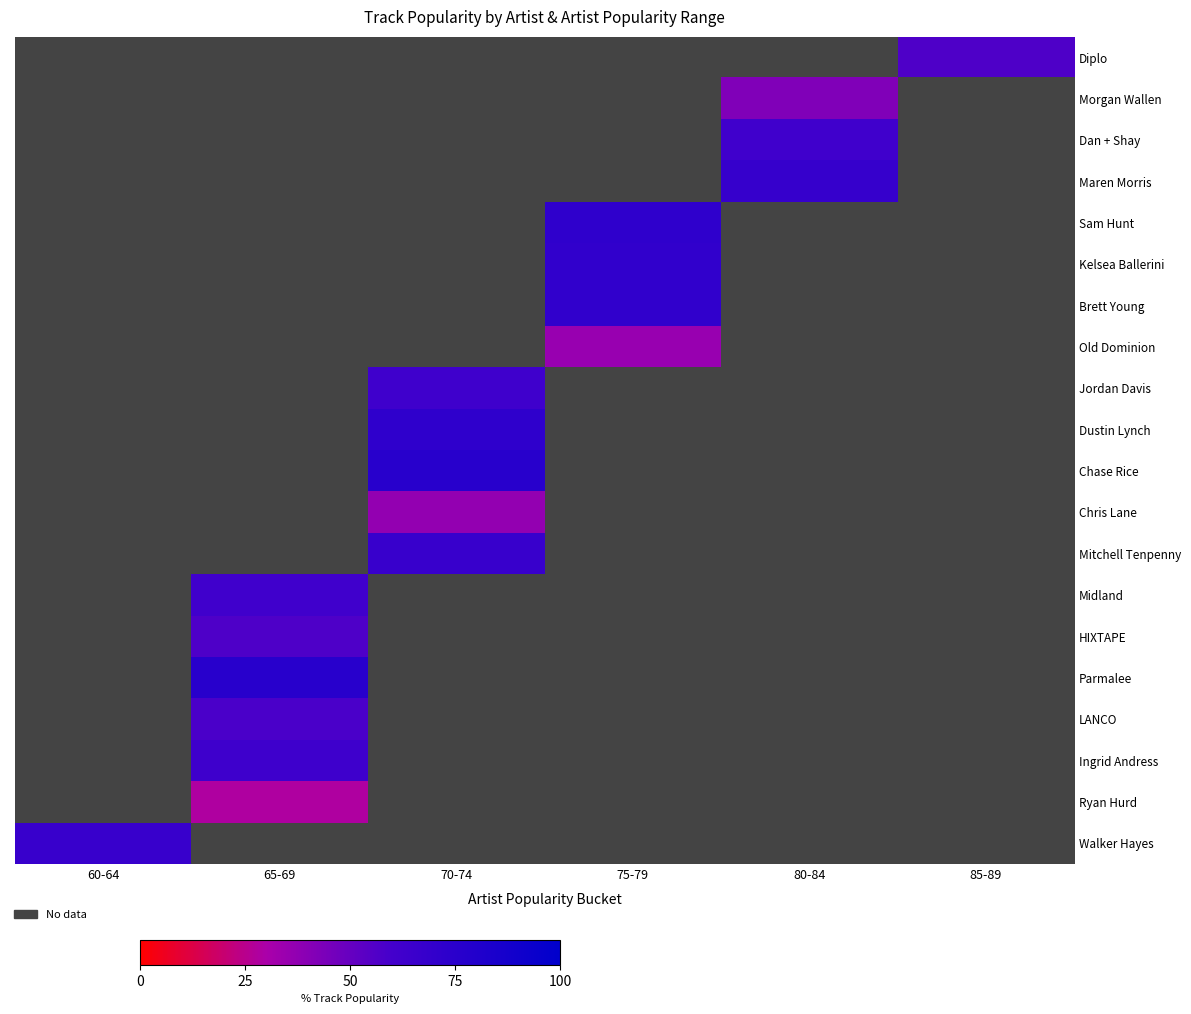

Between 85-89 and 75-79, which is larger?

75-79